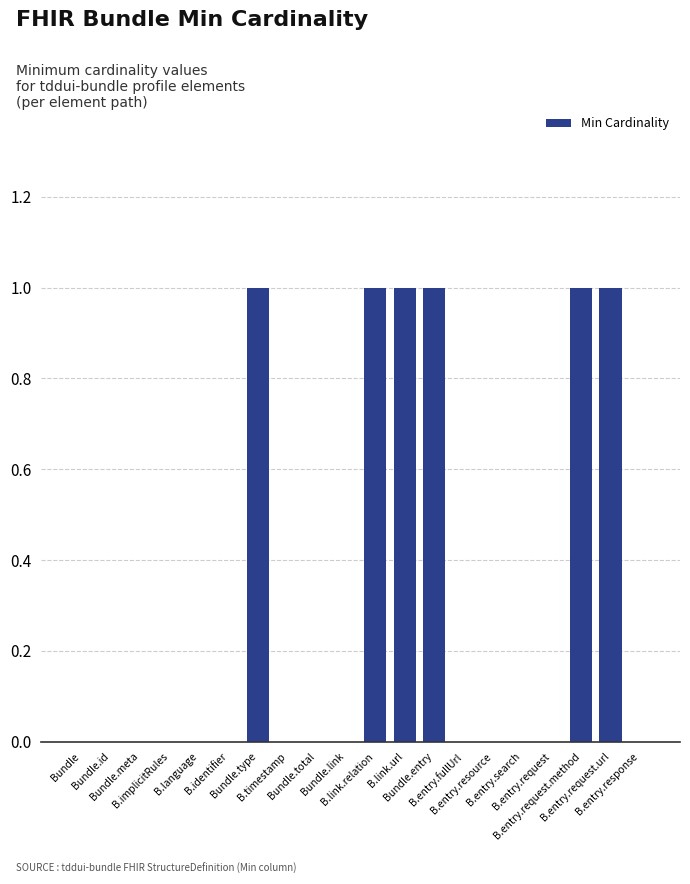

What is the sum of all values?

6